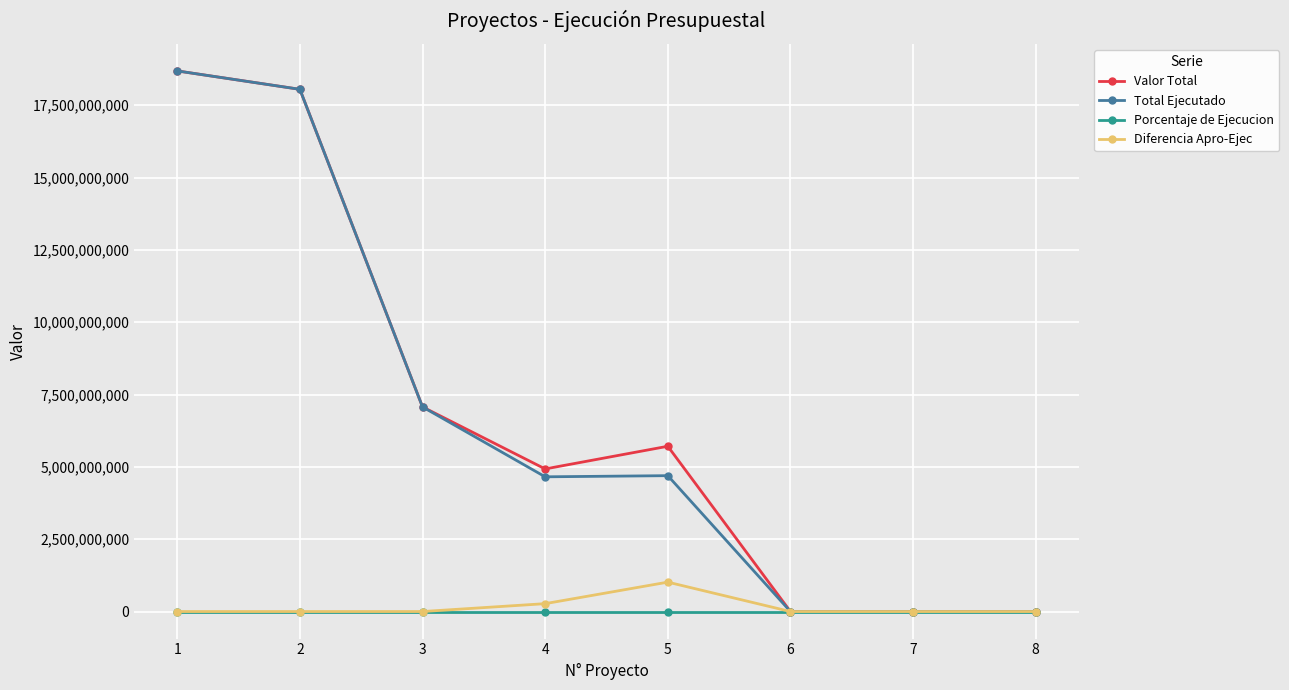

How many lines are shown in the chart?

4